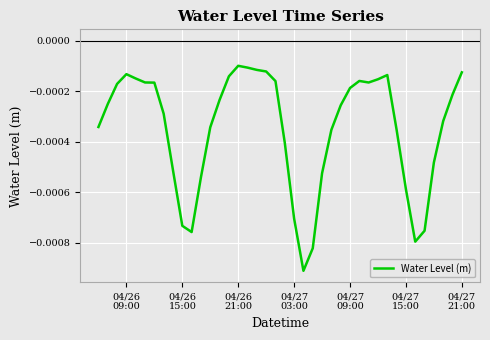

True or false: the data has more than 1 interior local peaks.

True